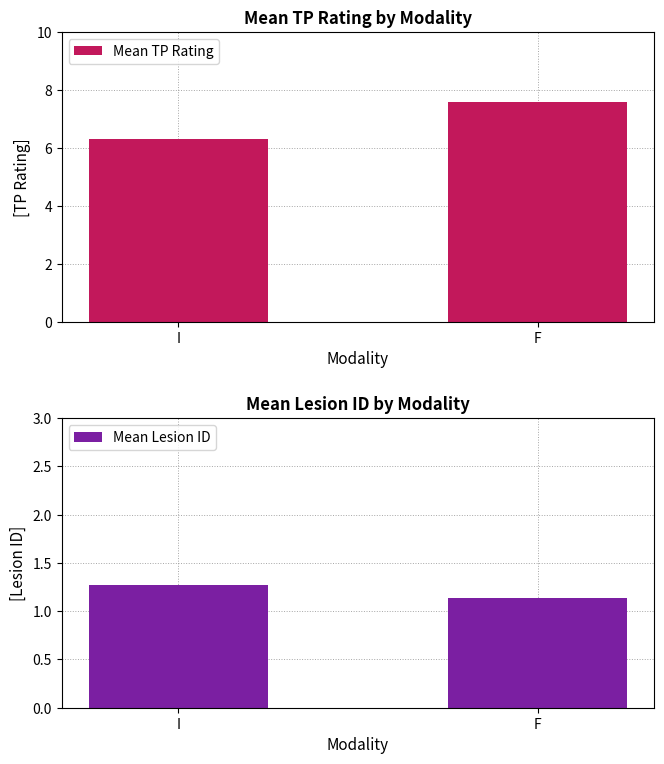

What is the label of the 1st bar from the left?

I